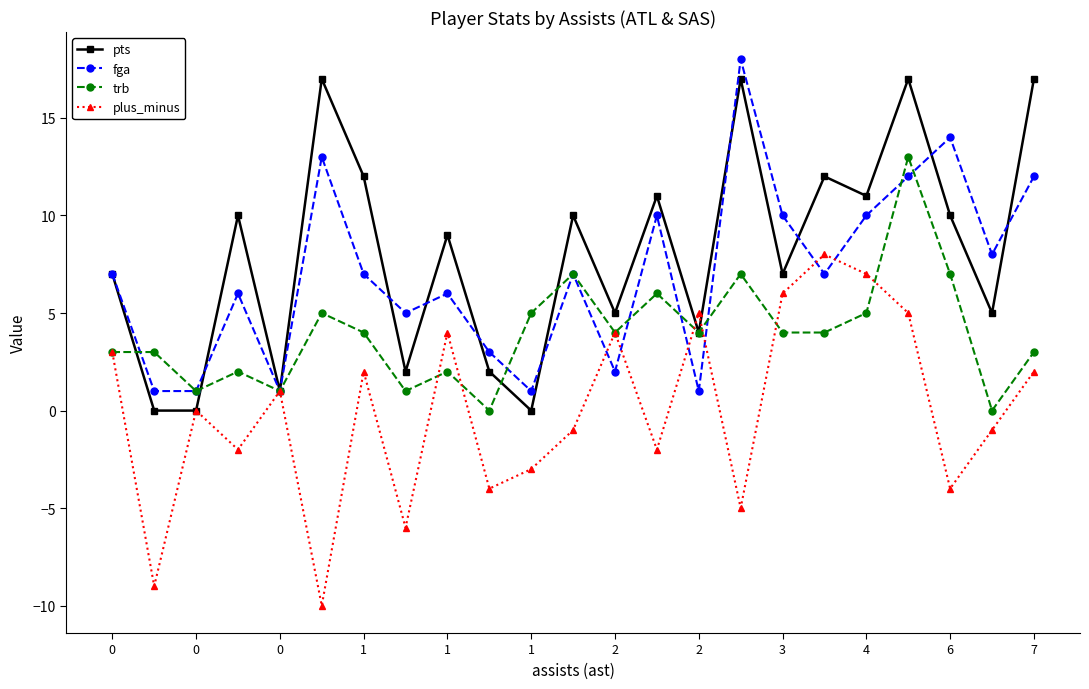

Rank the series by their maximum value, from highest to lowest.

fga, pts, trb, plus_minus